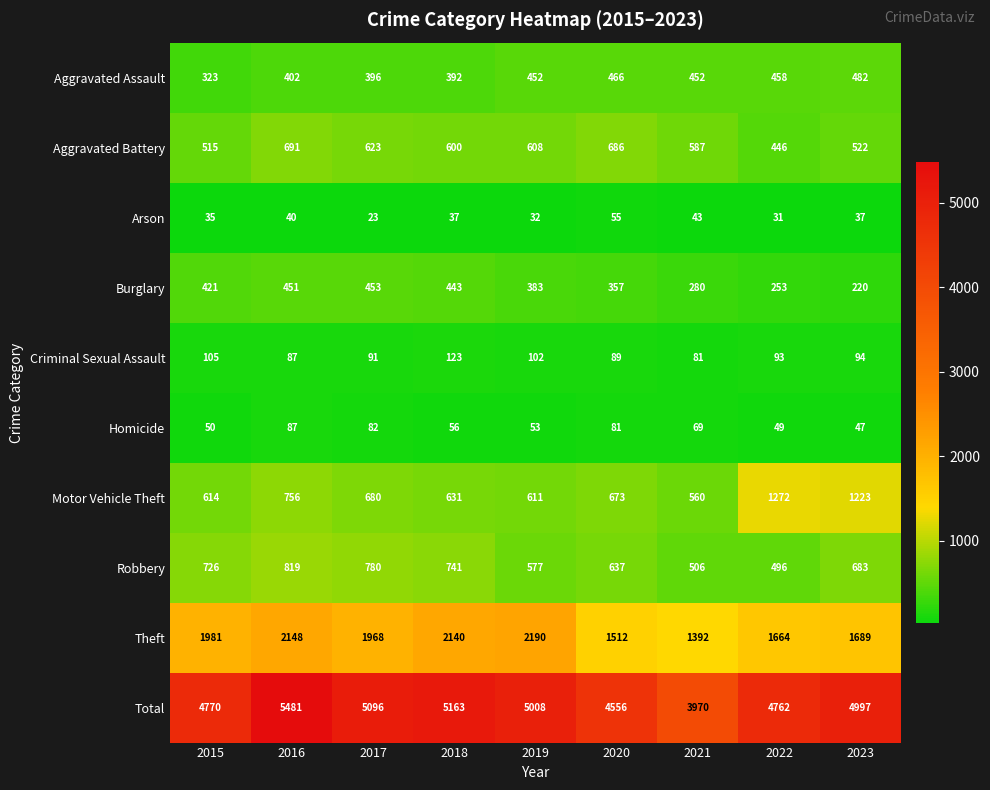

Count the number of categories in the chart.

9